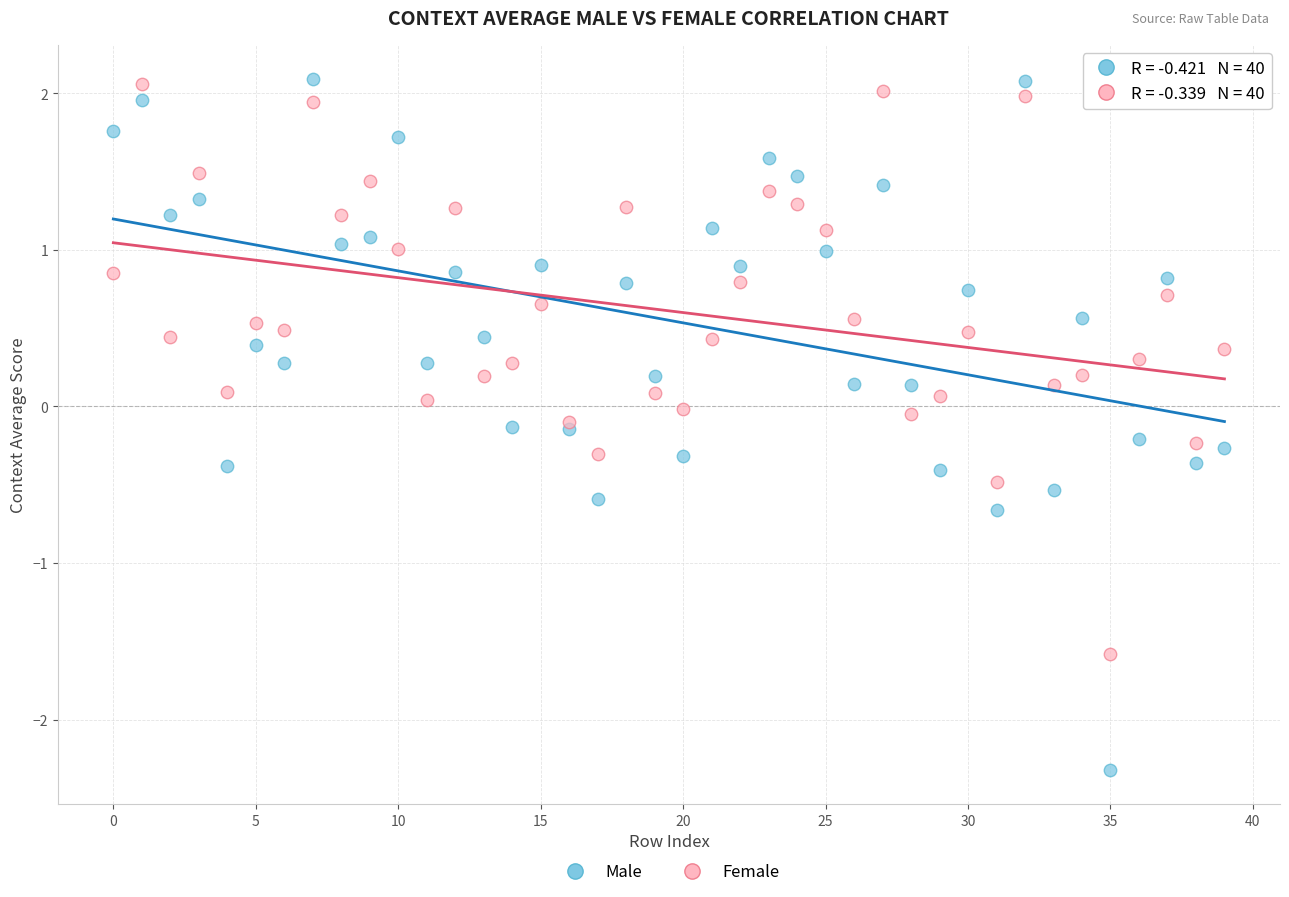

Which series has the largest Y range (max minus min)?

Male